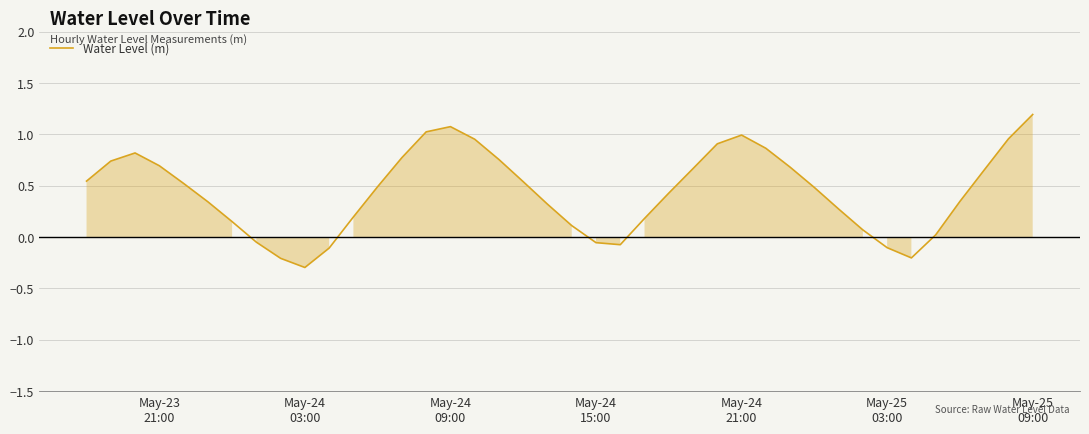

What is the difference between the maximum and minimum values?

1.5